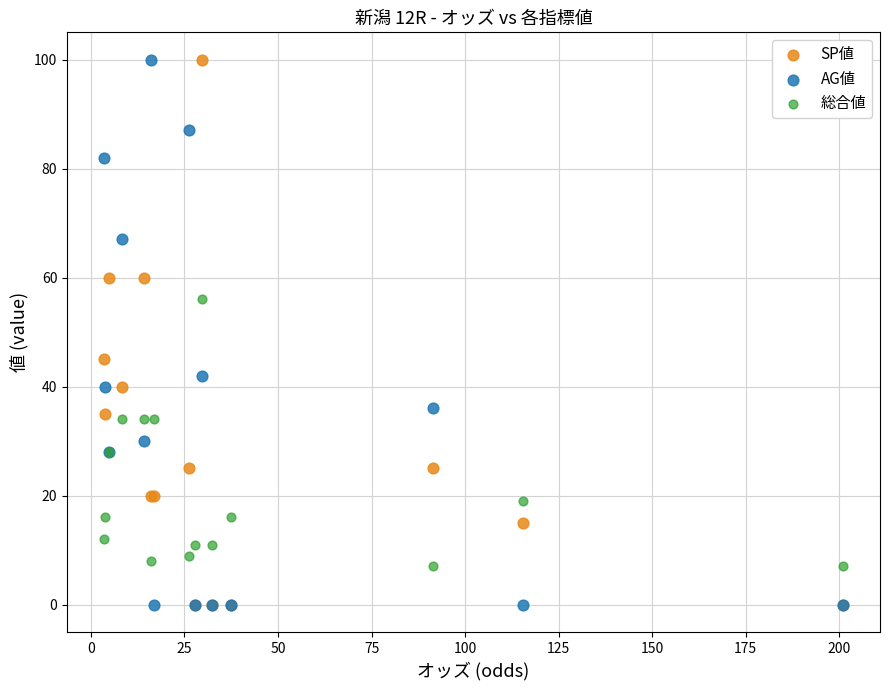

What are all the series names shown in the legend?

SP値, AG値, 総合値